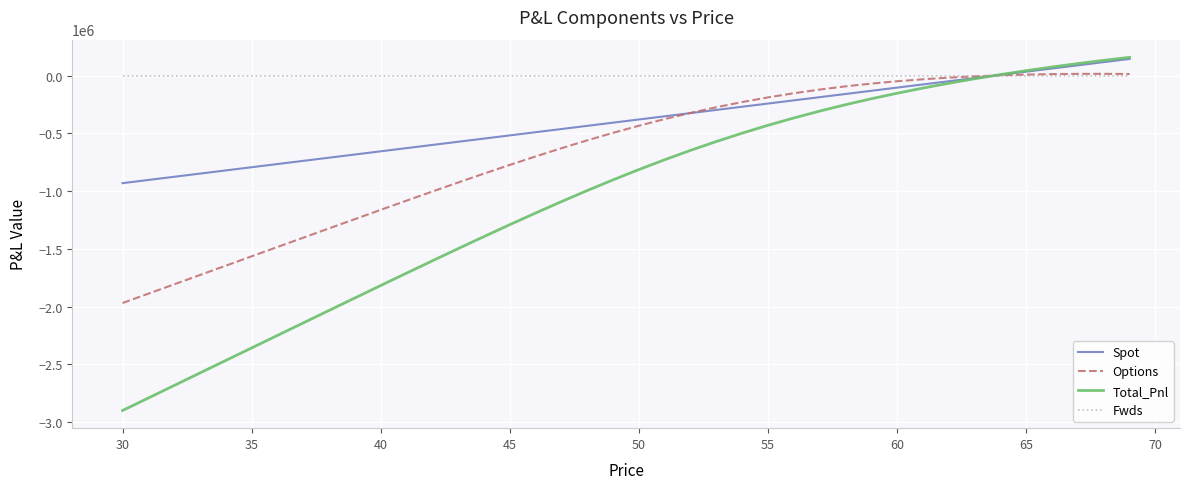

How many categories are shown in the chart?

40